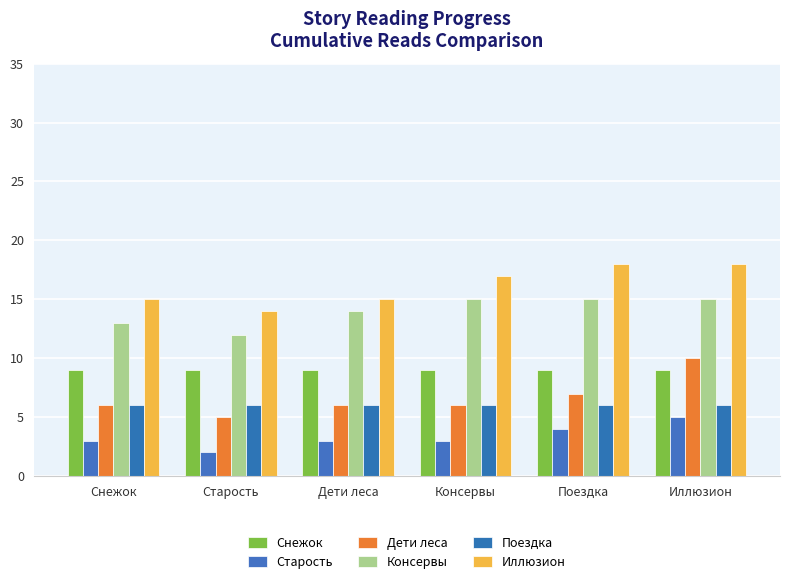

What is the difference between the maximum and minimum values in the Старость series?

3